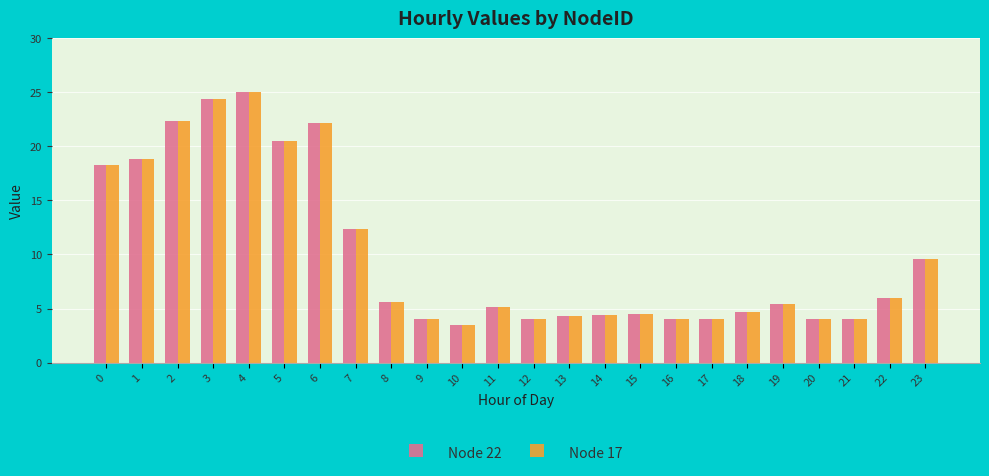

What is the total value across all series at 11?

10.3